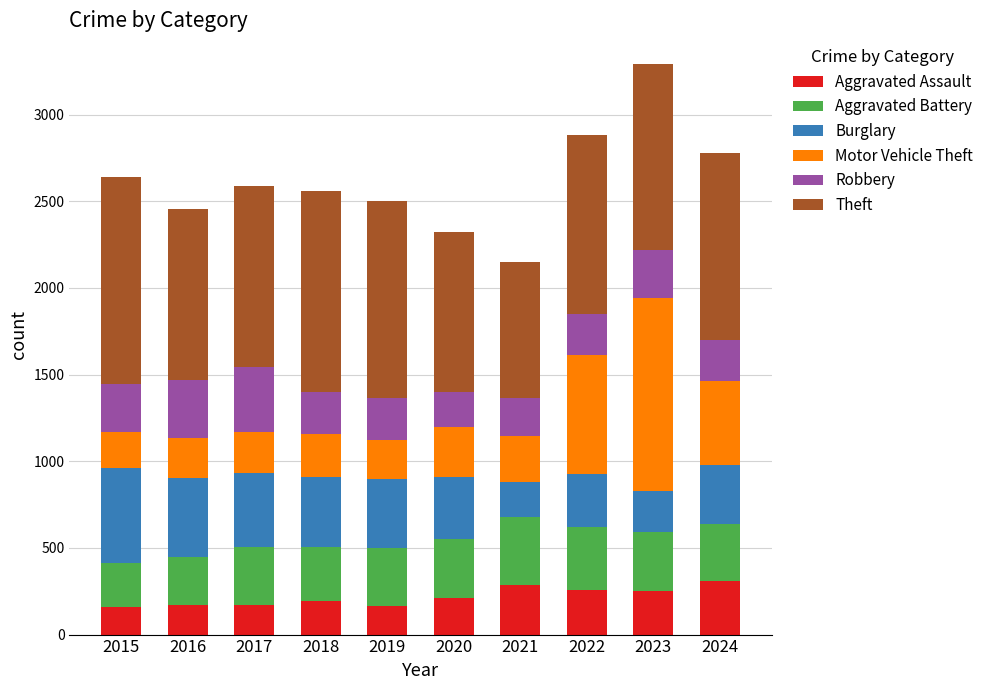

What is the total value across all series at 2023?

3293